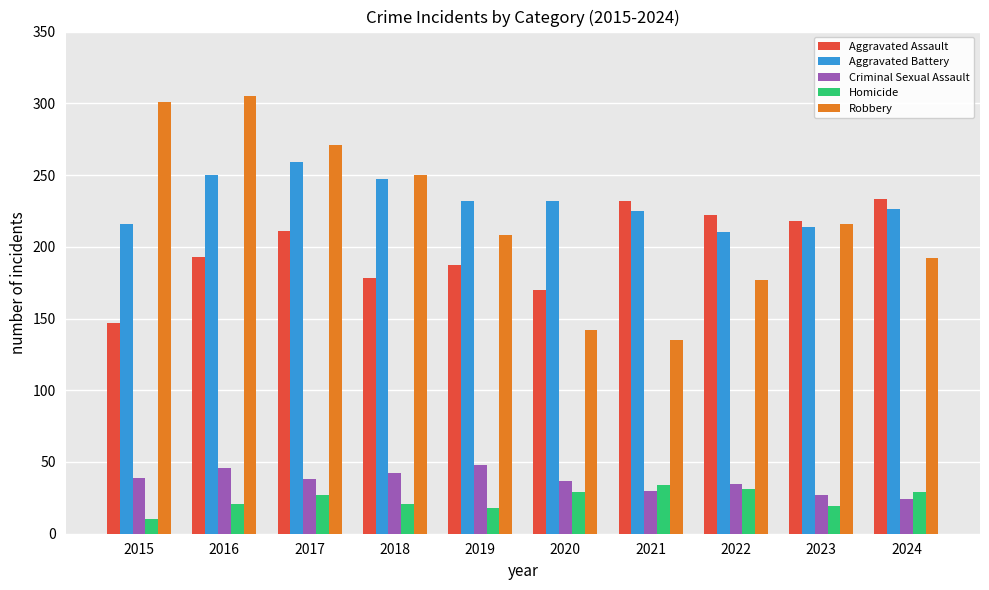

Rank the series by their maximum value, from lowest to highest.

Homicide, Criminal Sexual Assault, Aggravated Assault, Aggravated Battery, Robbery